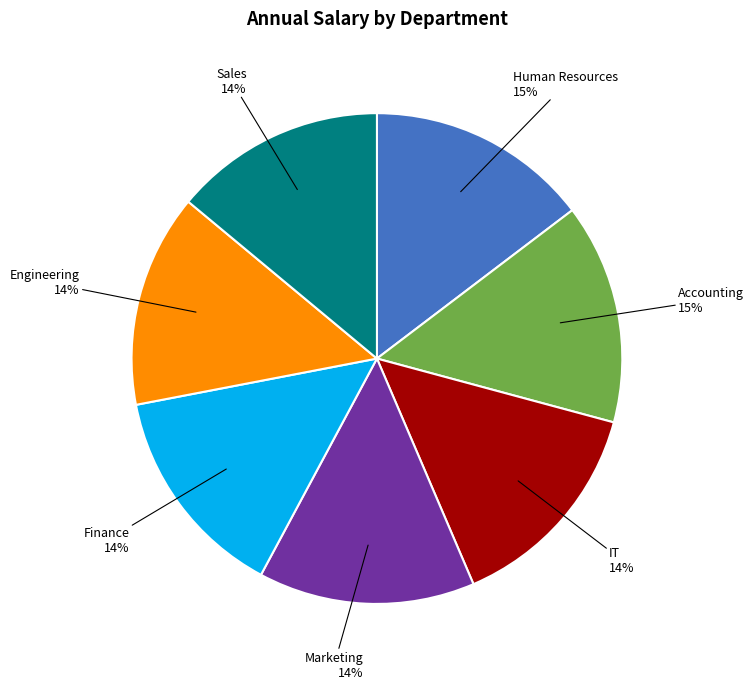

Do Accounting and IT together represent more than half of the pie?

No